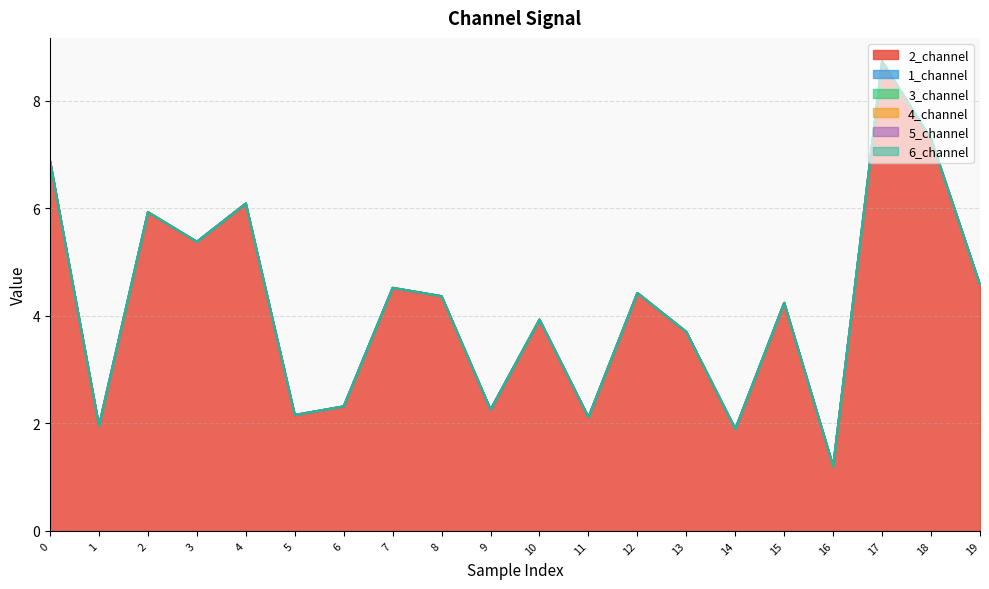

Is it true that 1_channel equals 0.0 at 12?

True